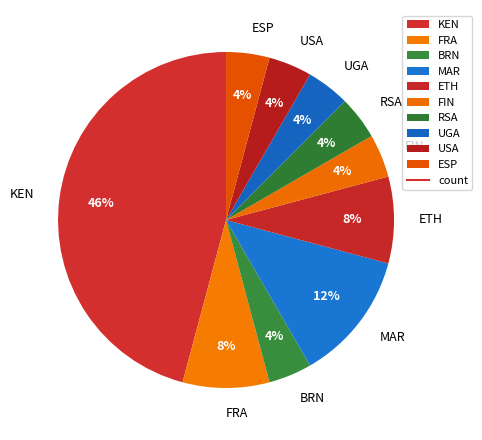

What is the ratio of the value at RSA to the value at ESP?

1.0